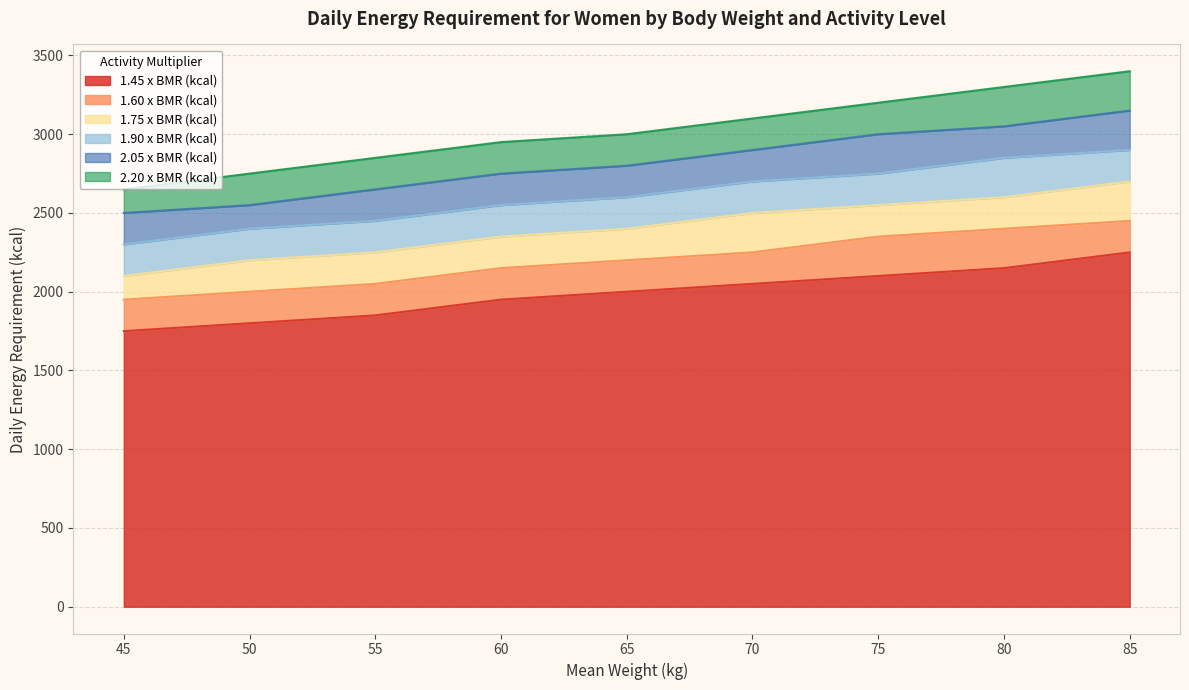

True or false: 2.05 x BMR (kcal) has more than 2 interior local peaks.

False